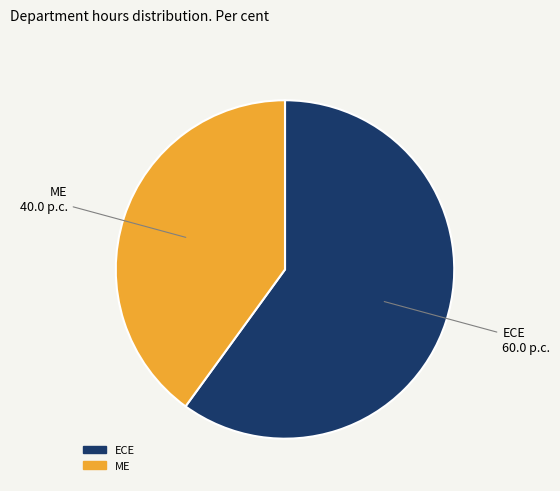

What is the smallest slice in the pie chart?

ME